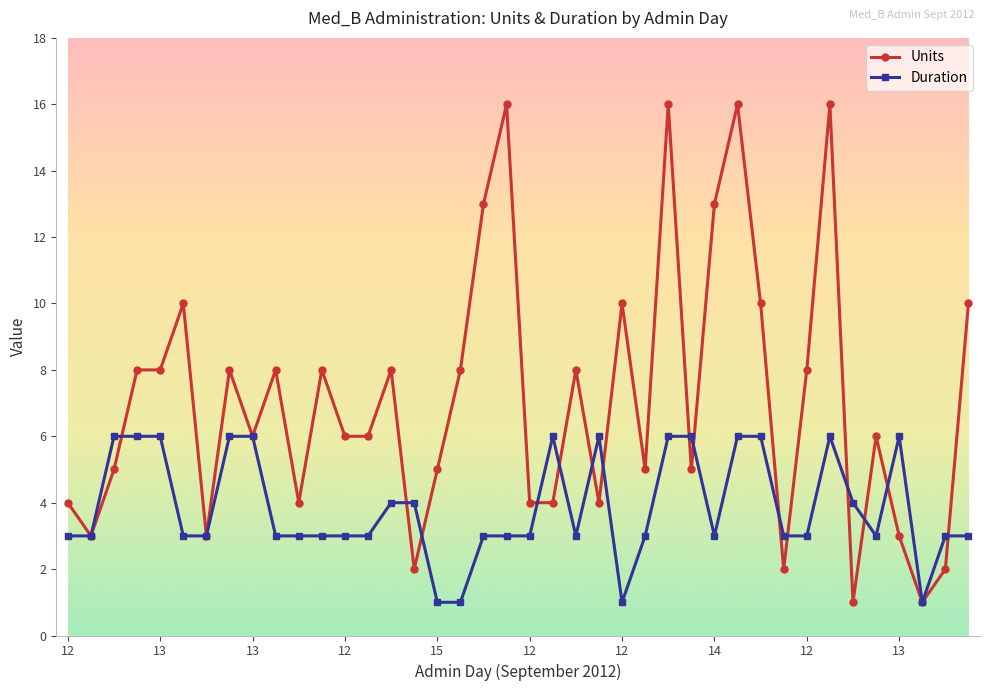

True or false: Duration has more than 0 interior local peaks.

True